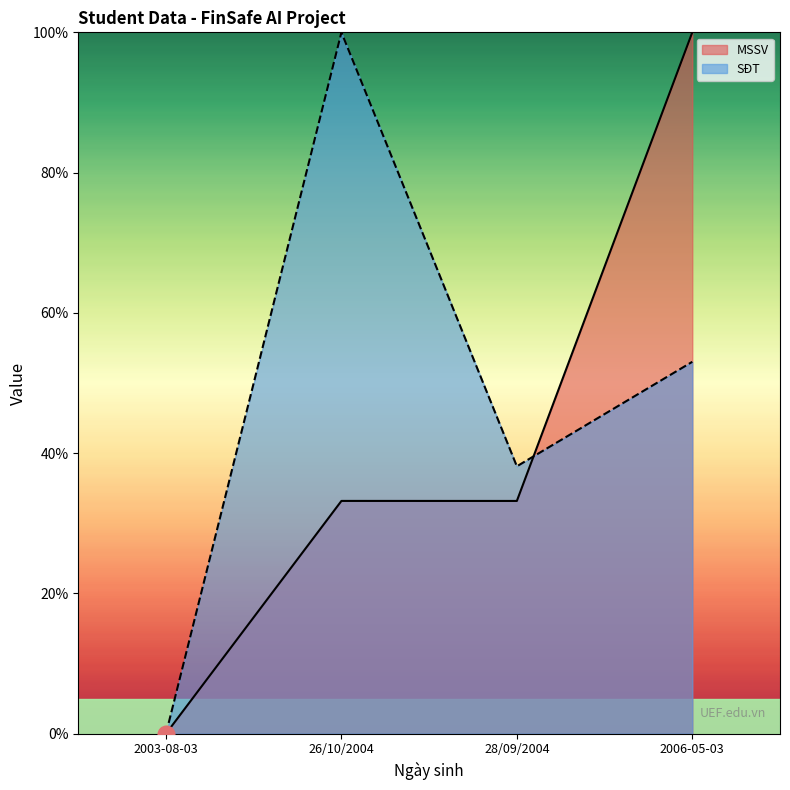

True or false: MSSV and SĐT intersect in this chart.

True